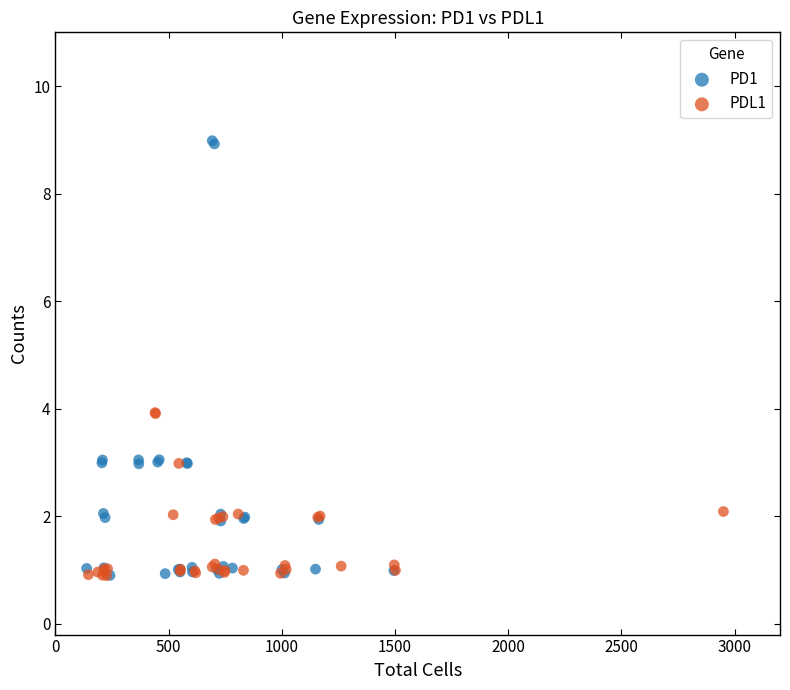

Which series has the widest spread of Y values?

PD1